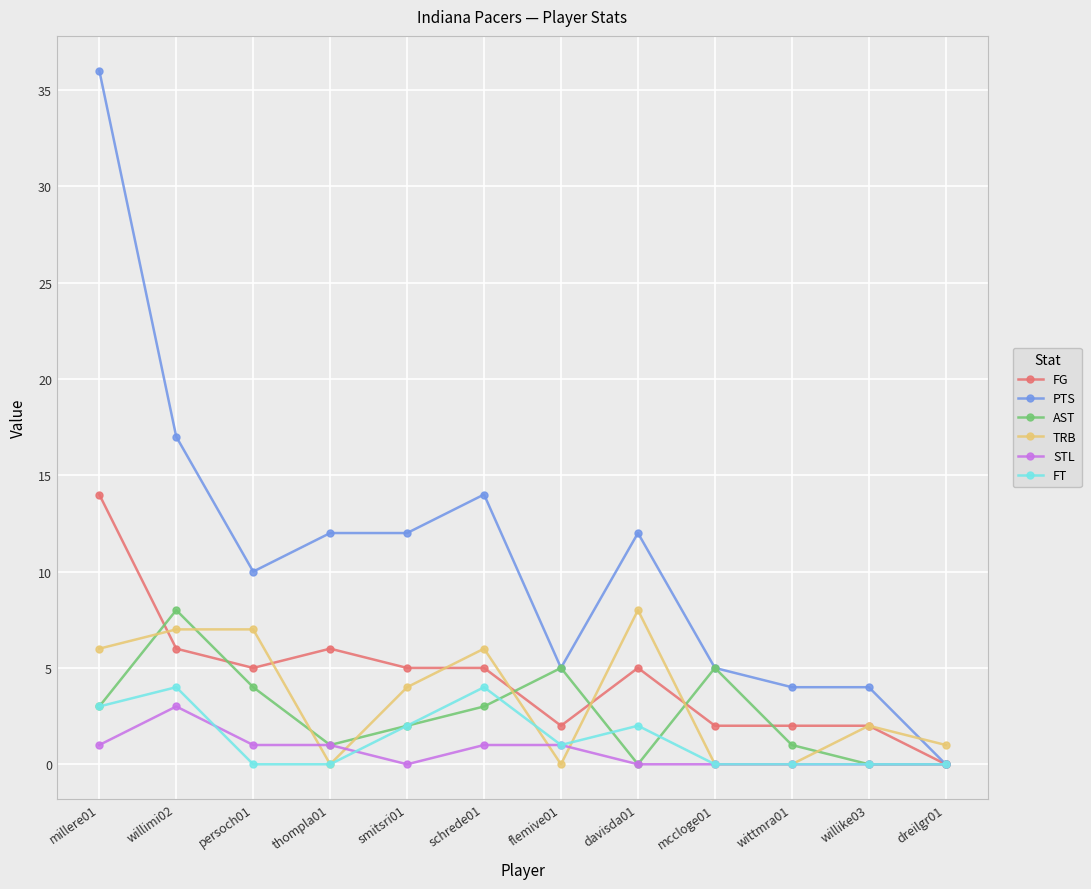

What is the value of the PTS point at the 8th from the left?

12